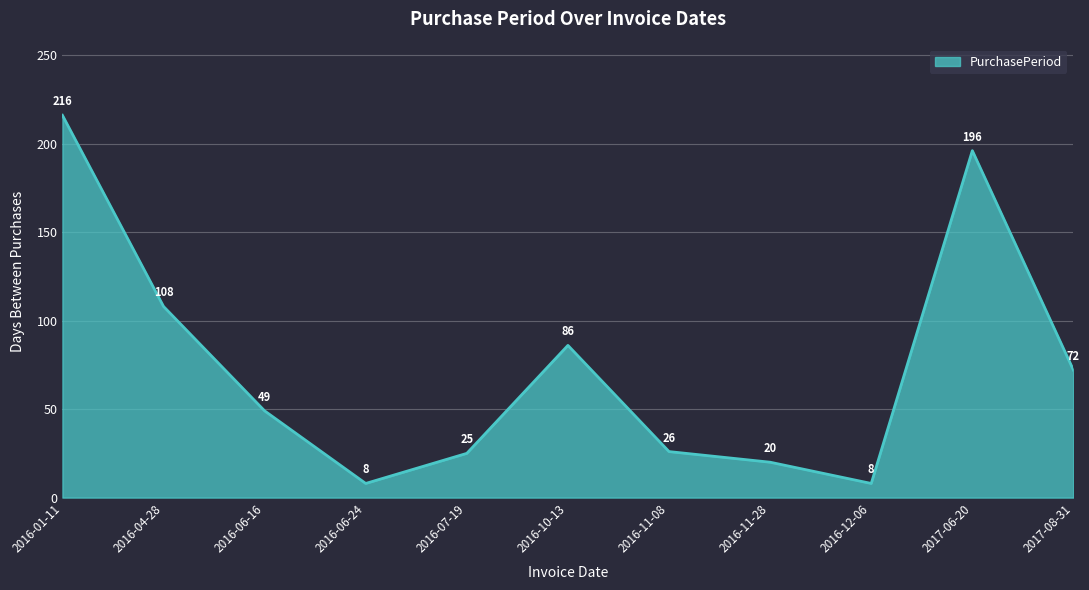

What is the sum of all values?

814